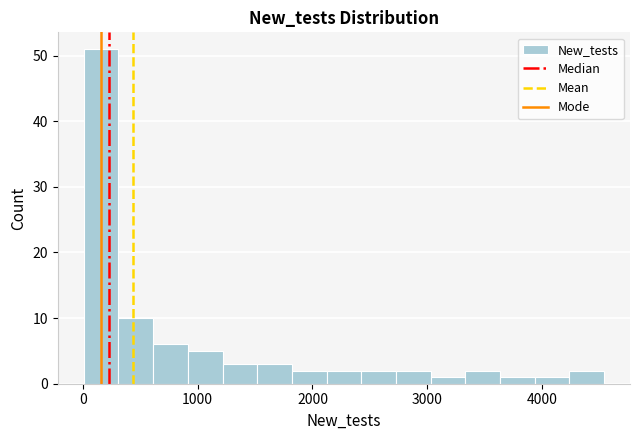

Around what value on the x-axis is the tallest bar? Give the approximate position of its centre, as read against the axis.

200